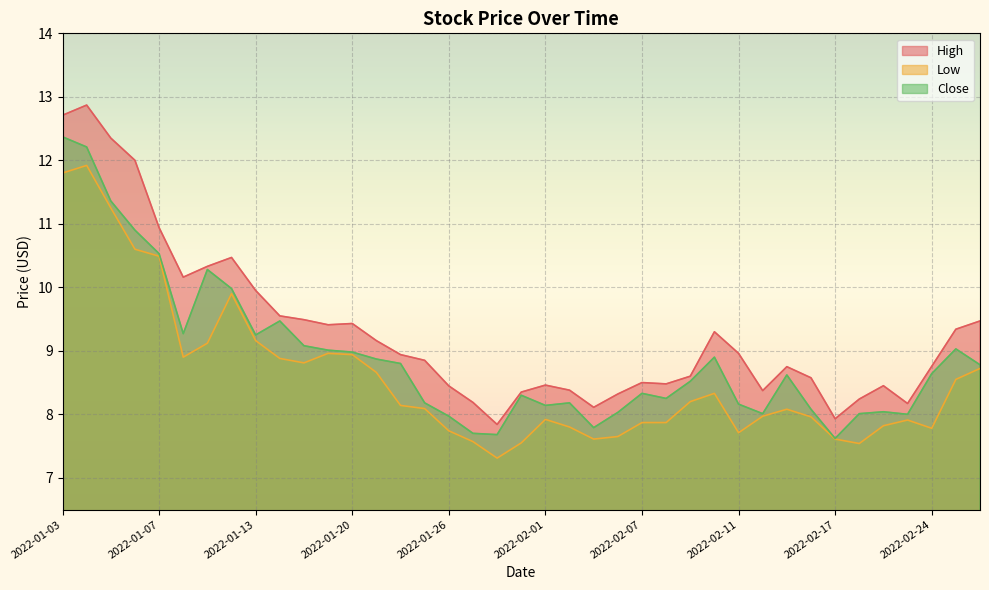

How many interior local valleys does the Close series have?

9